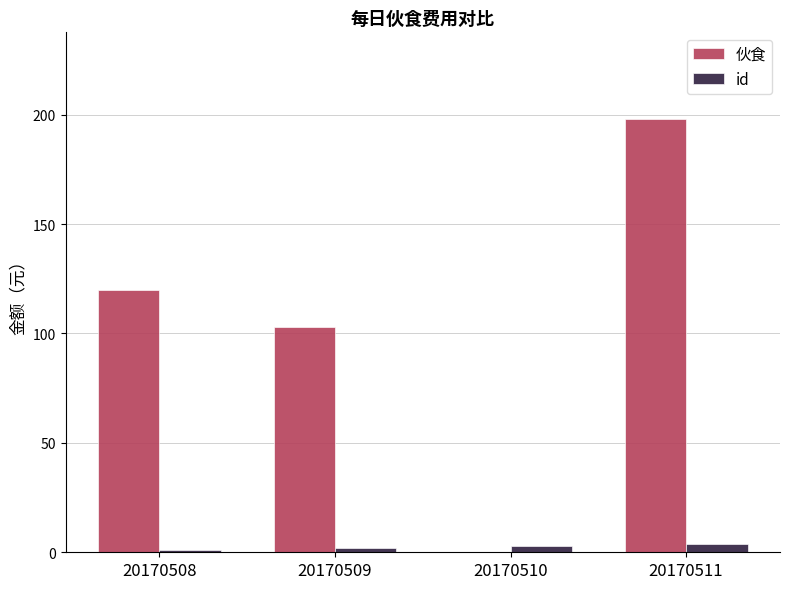

Which category has the highest value across all series?

20170511